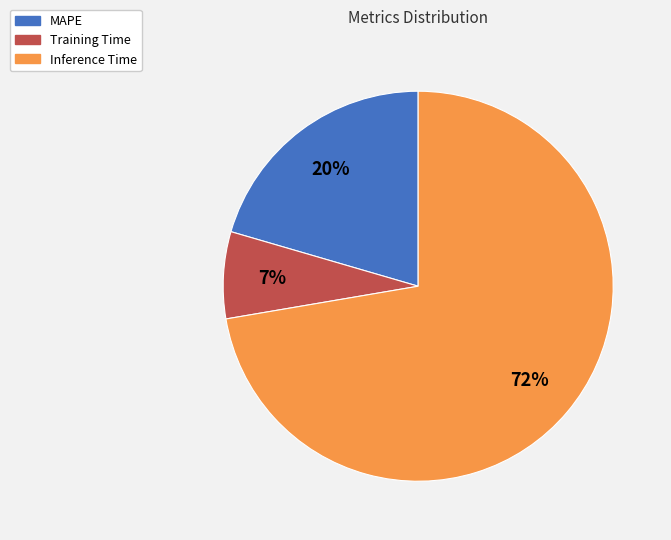

Is the sum of MAPE and Training Time greater than half?

No